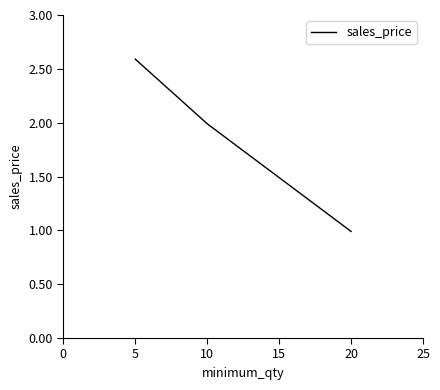

What is the greatest value displayed?

2.6